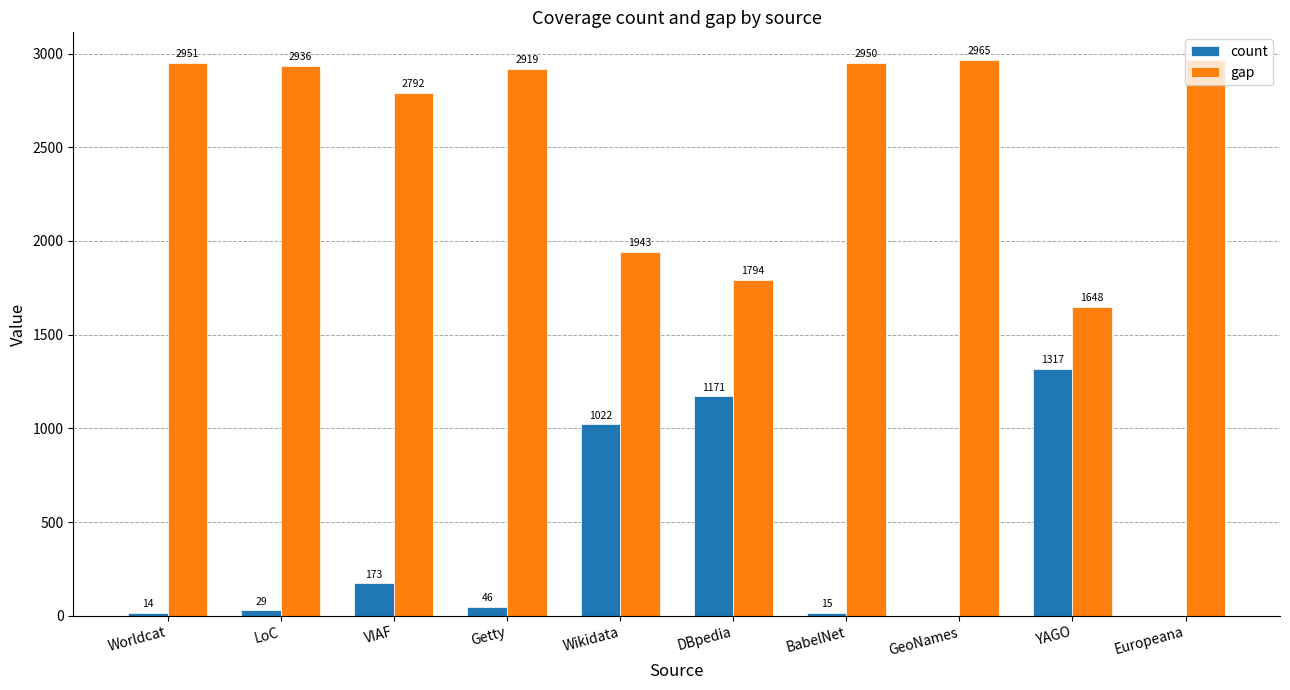

Reading left to right, what are all the values shown in this chart?

count: Worldcat=14	LoC=29	VIAF=173	Getty=46	Wikidata=1022	DBpedia=1171	BabelNet=15	GeoNames=0	YAGO=1317	Europeana=0
gap: Worldcat=2951	LoC=2936	VIAF=2792	Getty=2919	Wikidata=1943	DBpedia=1794	BabelNet=2950	GeoNames=2965	YAGO=1648	Europeana=2965